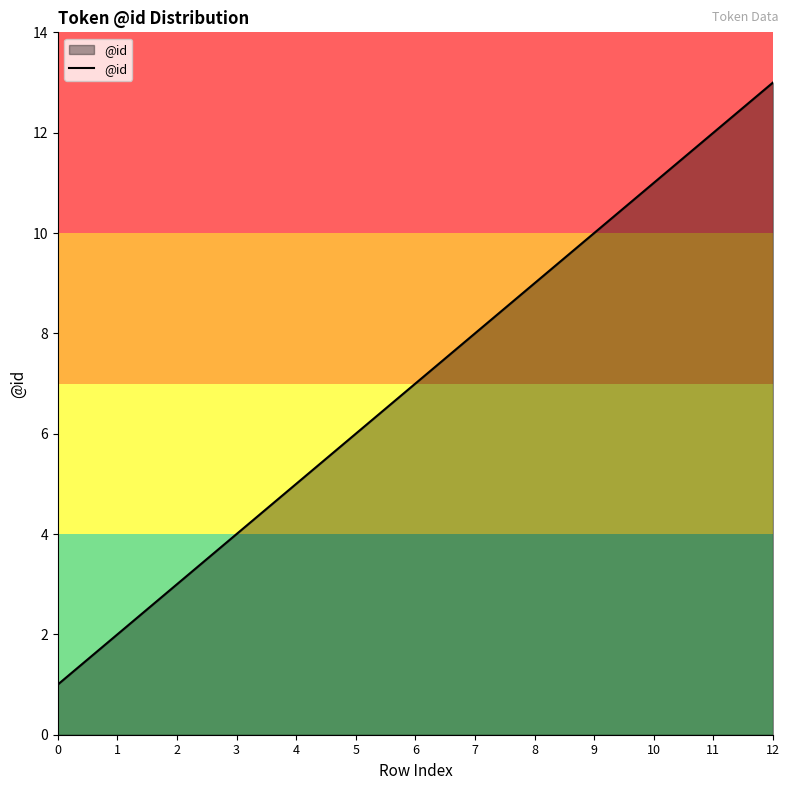

What is the difference between the second highest and minimum values?

11